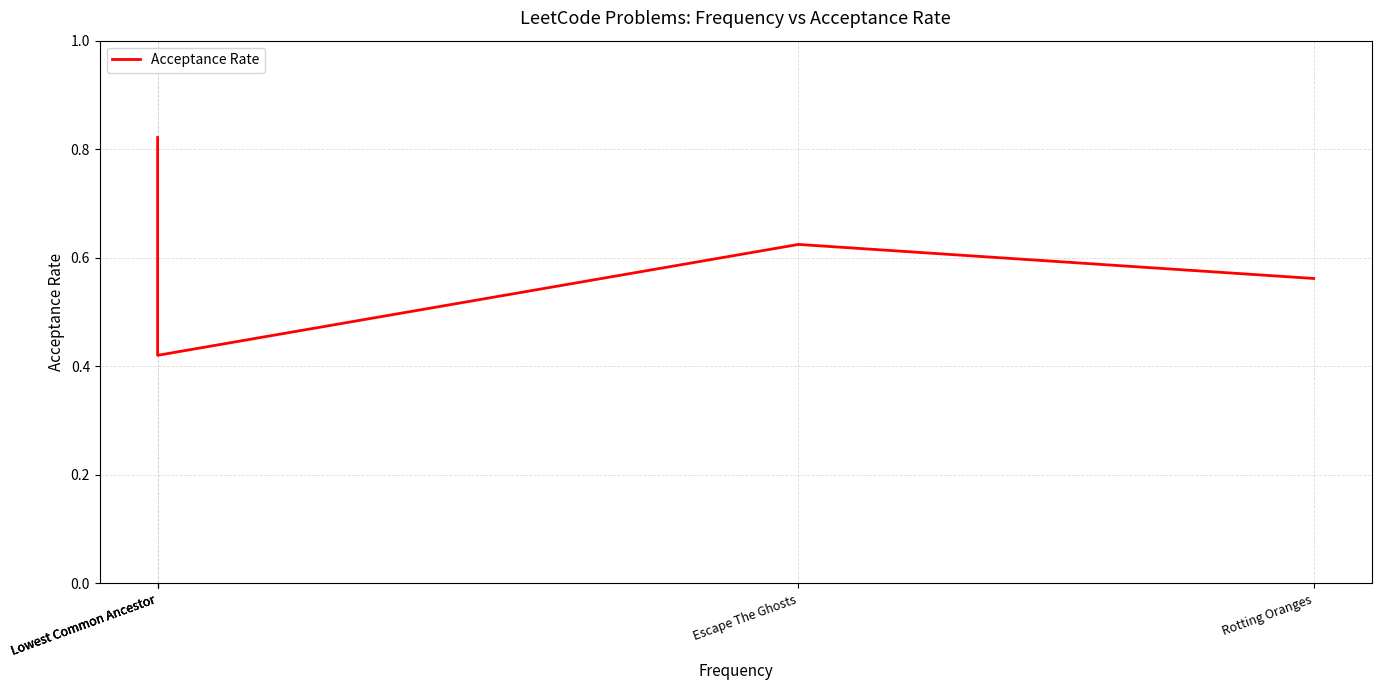

What is the sum of all values?

3.2